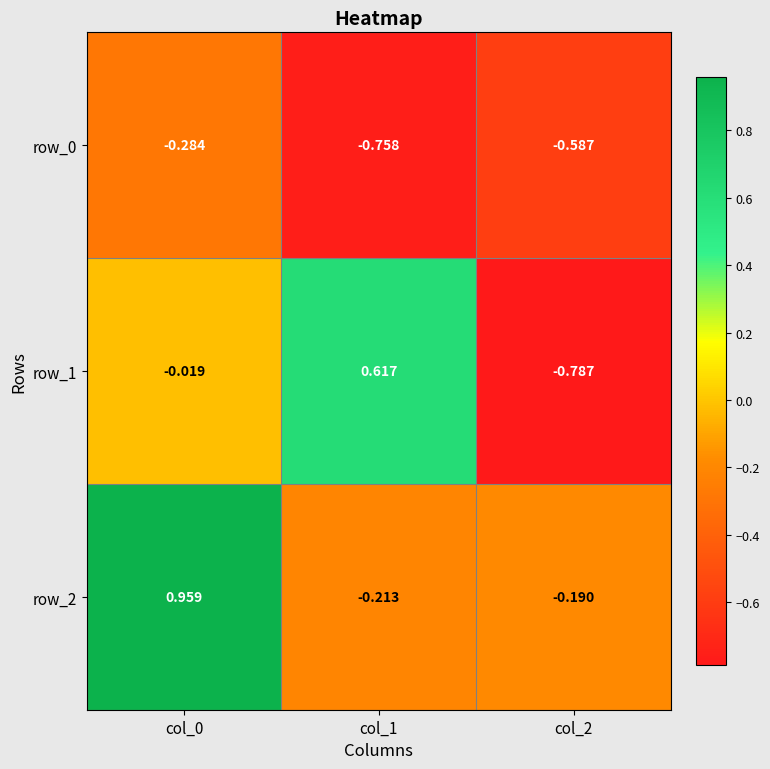

Is the value of row_2 at col_0 greater than the value of row_1 at col_0?

Yes